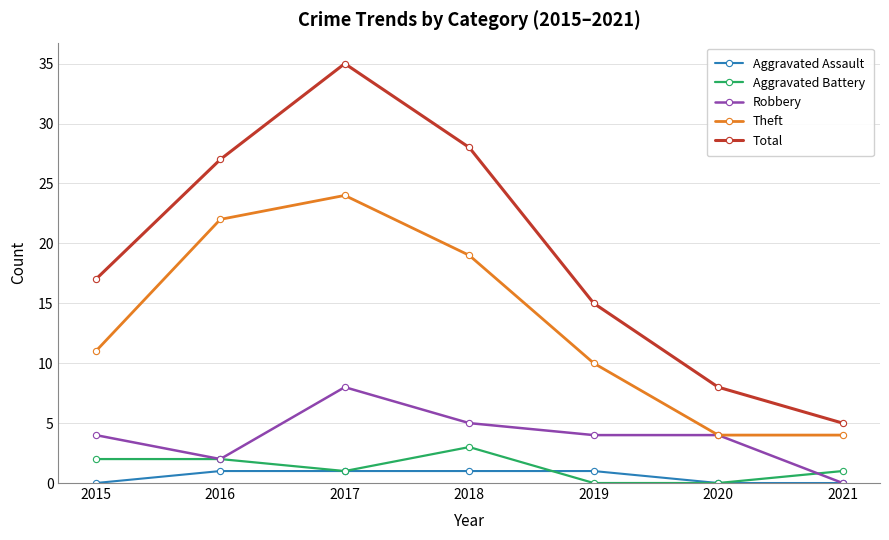

How many lines are shown in the chart?

5